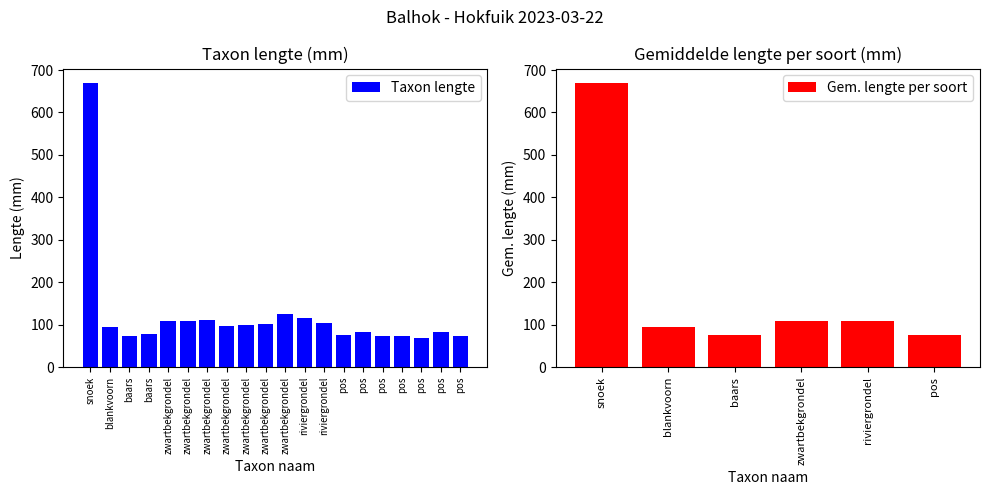

Reading right to left, list all the values displayed in this chart.

74	84	70	73	73	83	75	104	116	126	101	100	97	112	110	109	78	73	94	670